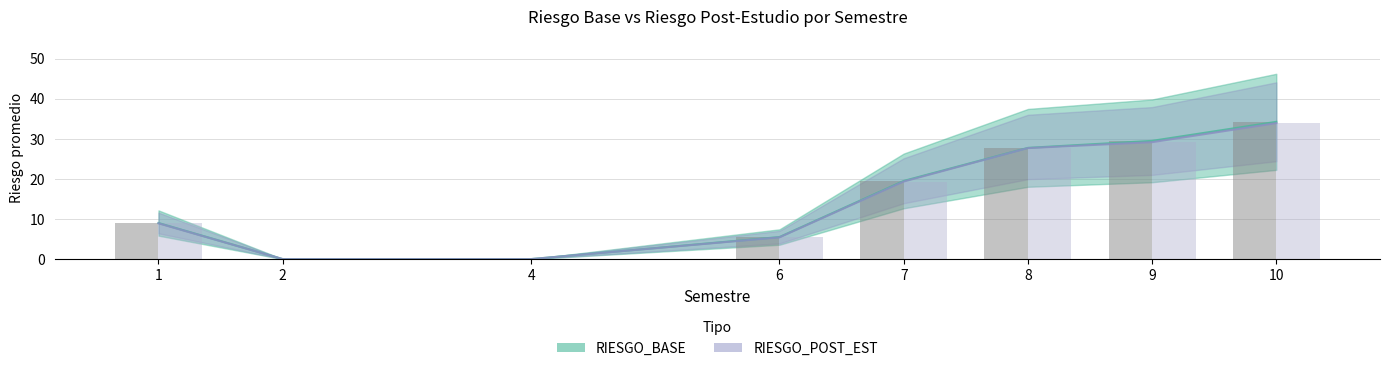

Are the bars grouped side by side (vs. stacked)?

Yes